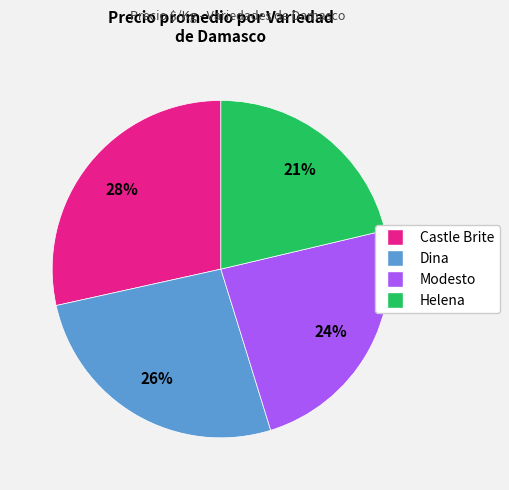

Does any single category account for the majority?

No